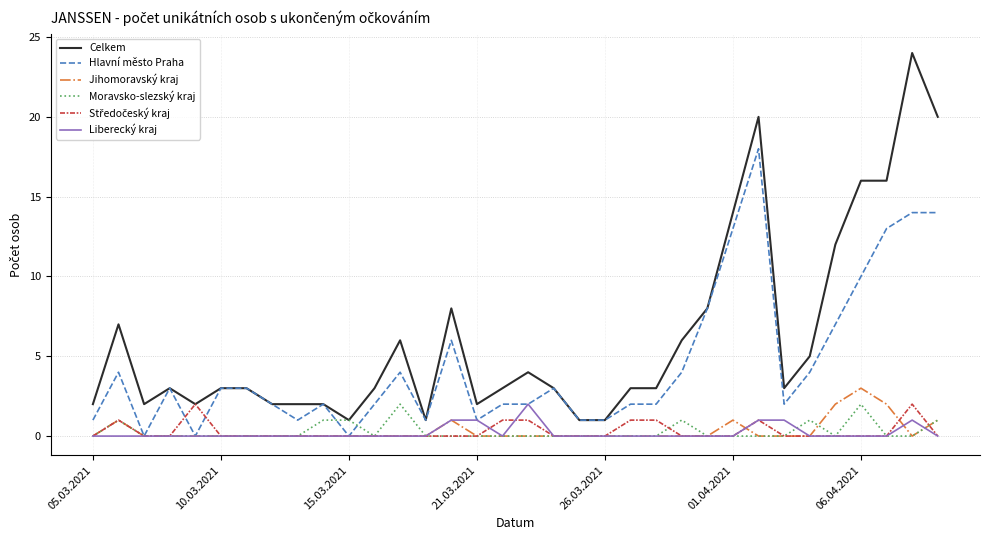

In Jihomoravský kraj, how many points are higher than both neighbors (excluding endpoints)?

4